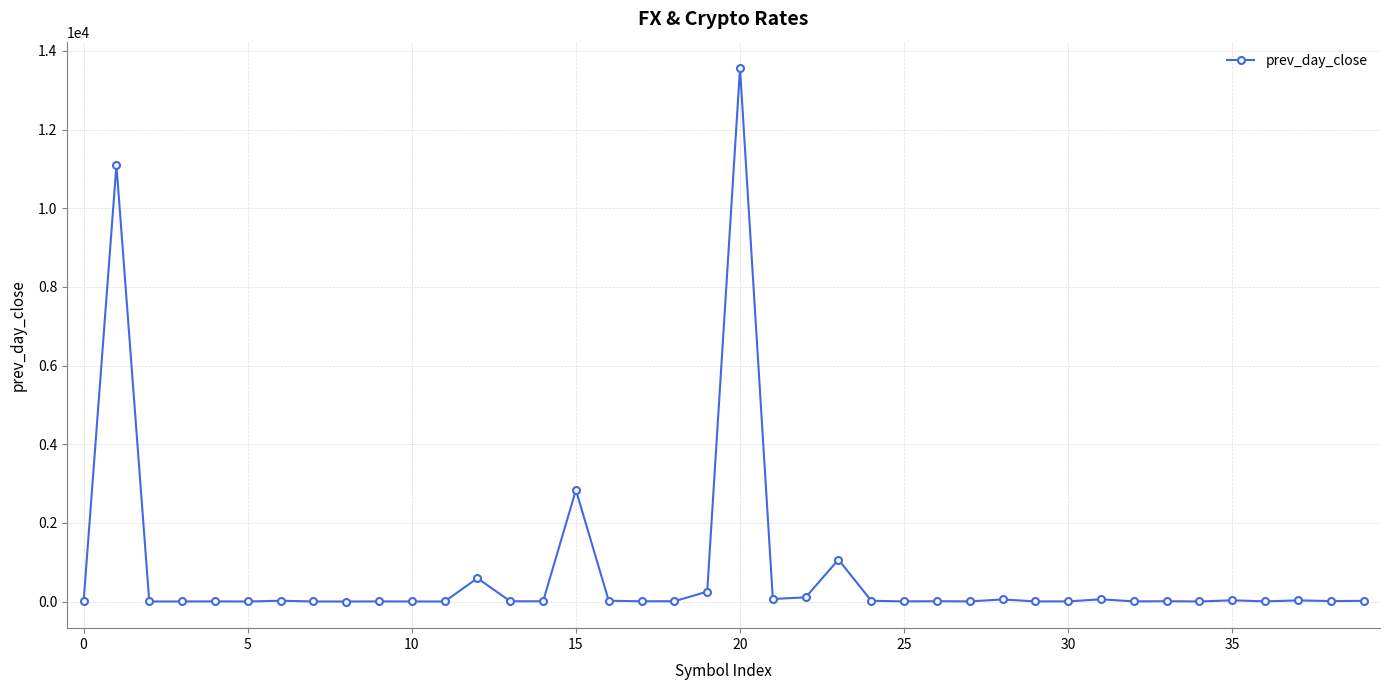

True or false: there are more than 2 points higher than both neighbors.

True